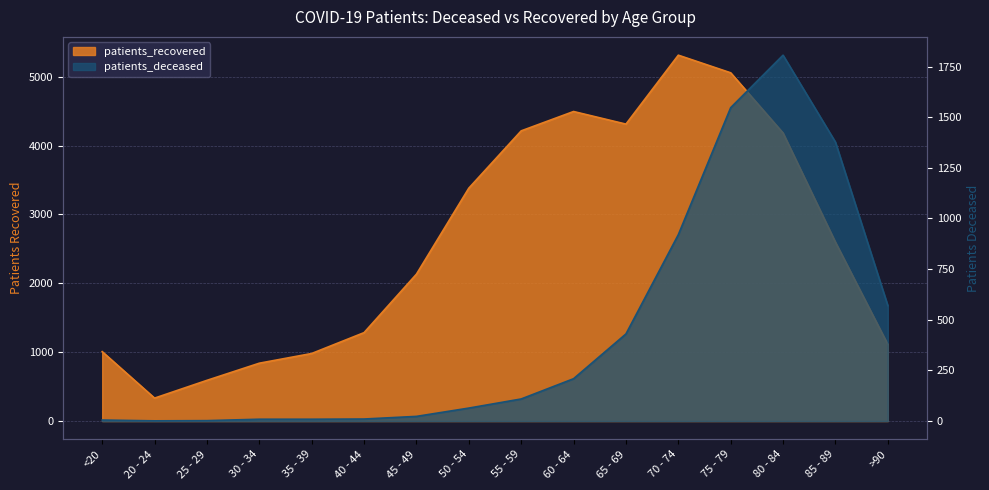

How many lines are shown in the chart?

2